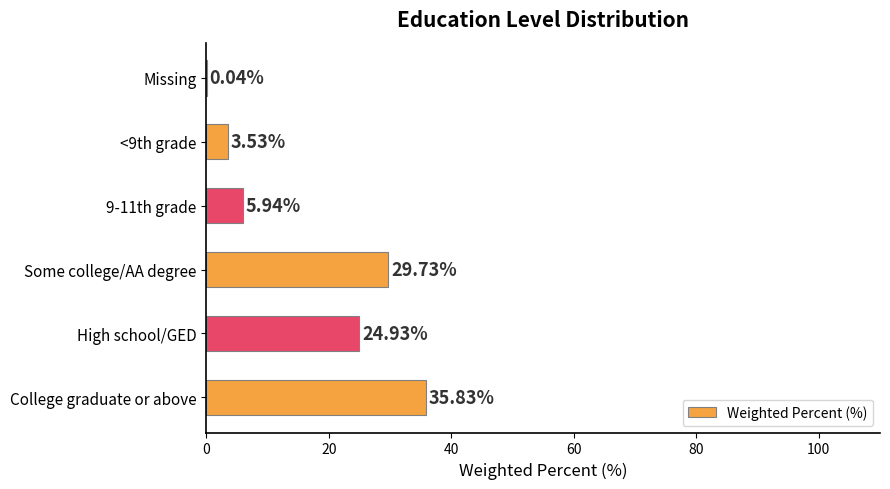

At which label is the value closest to 17?

High school/GED